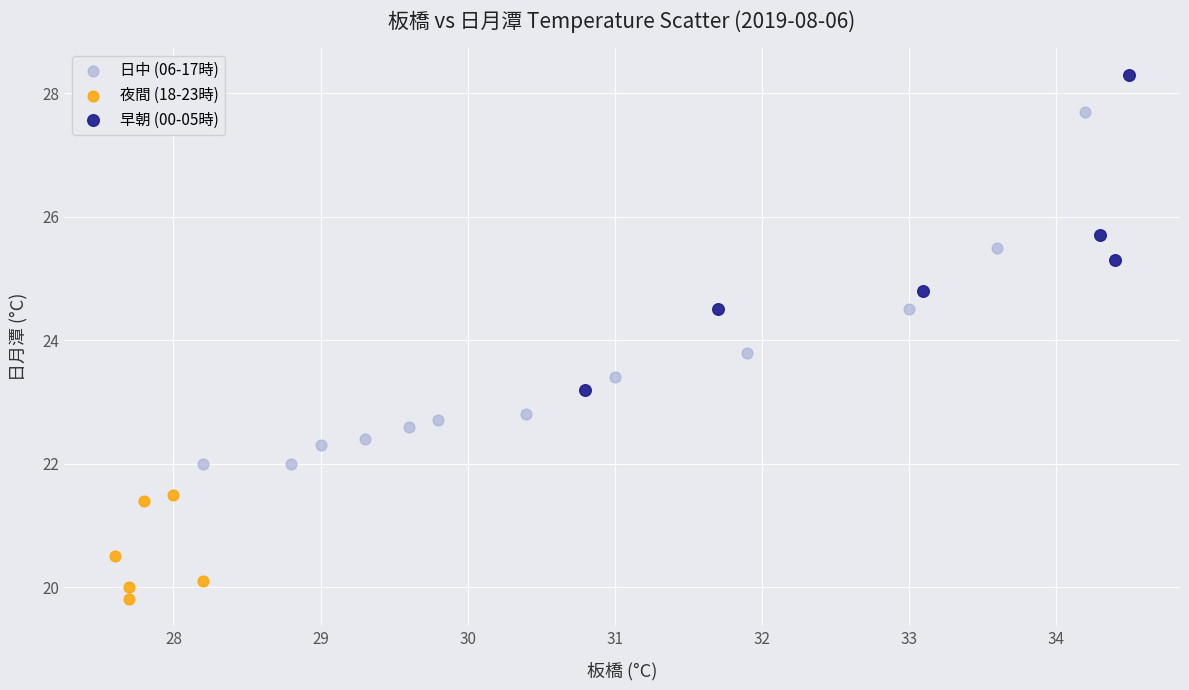

Which series reaches the maximum Y coordinate?

早朝 (00-05時)